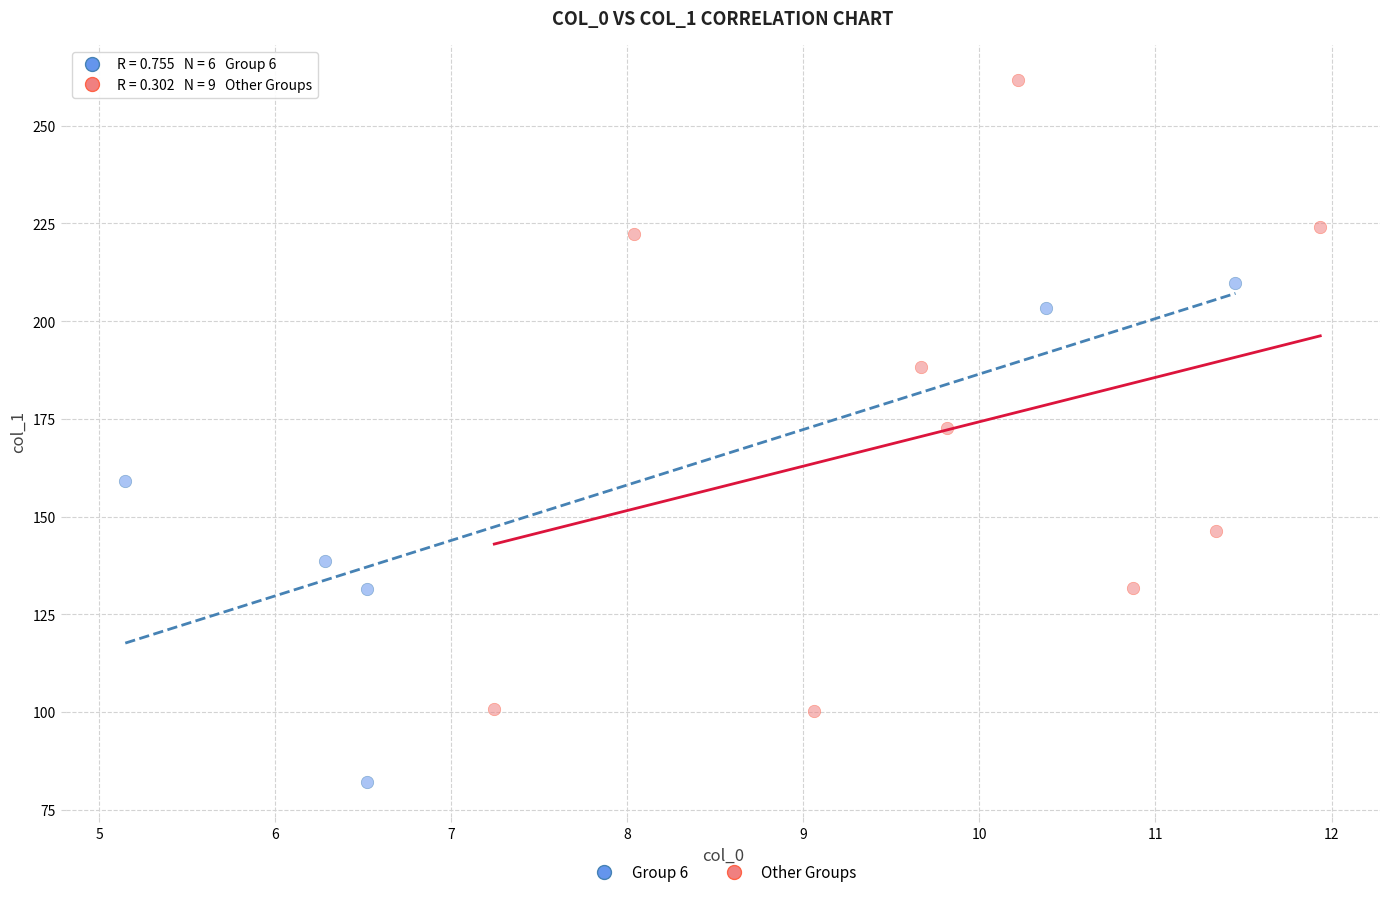

Which series reaches the minimum Y coordinate?

Group 6